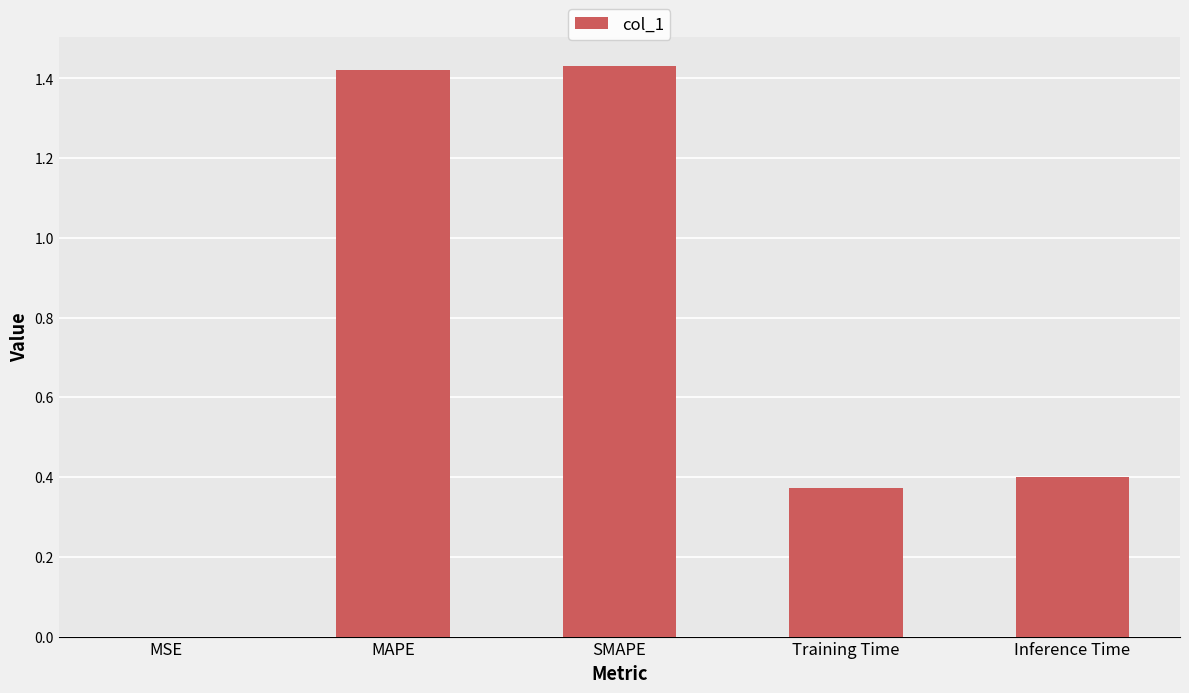

What is the sum of all values?

3.6